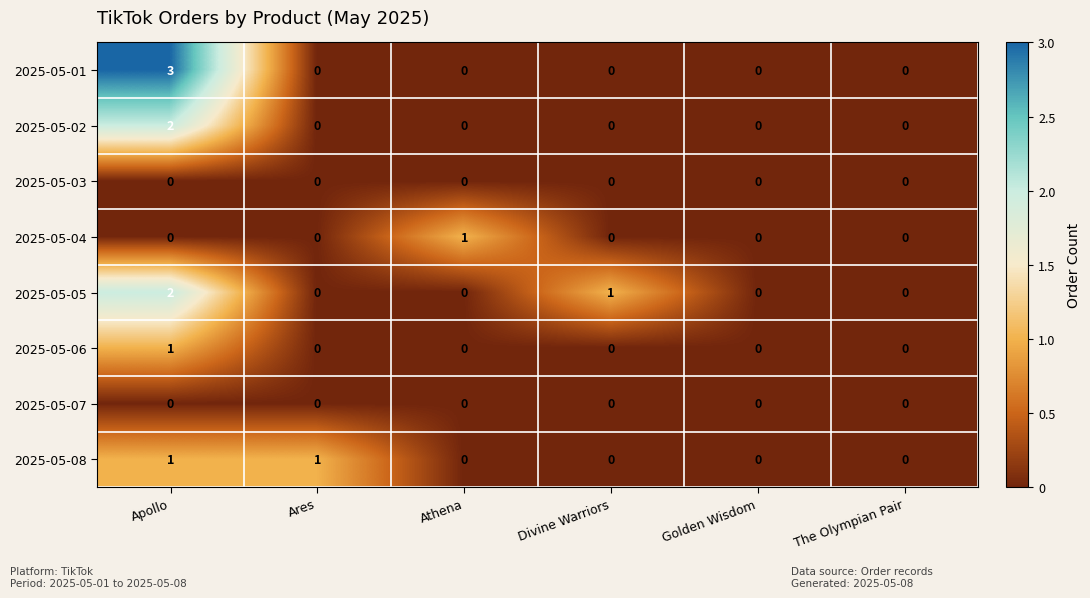

What is the total value across all series at Ares?

1